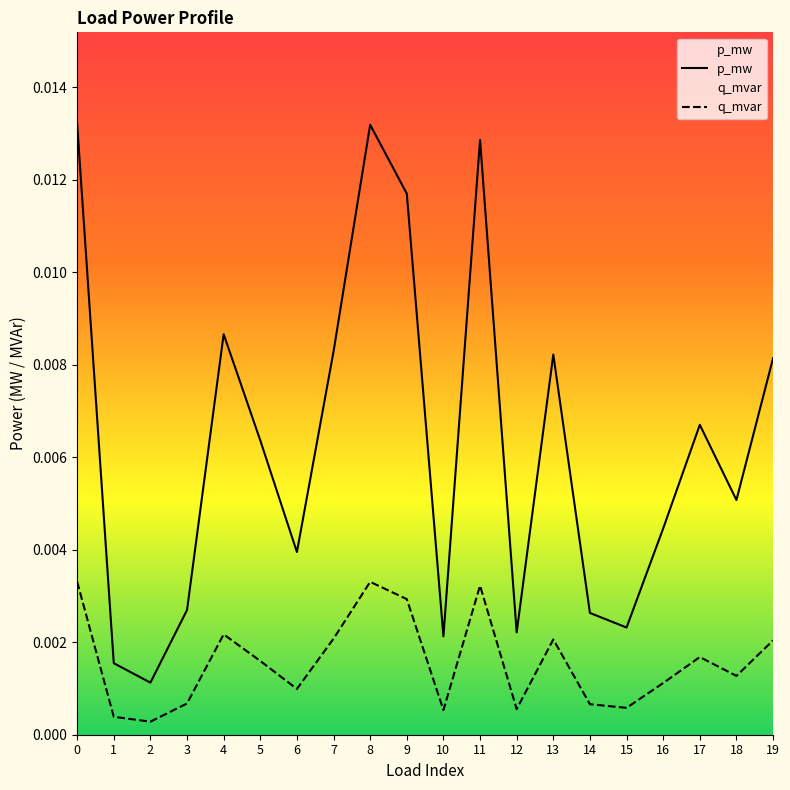

Which series has the largest total across all categories?

p_mw